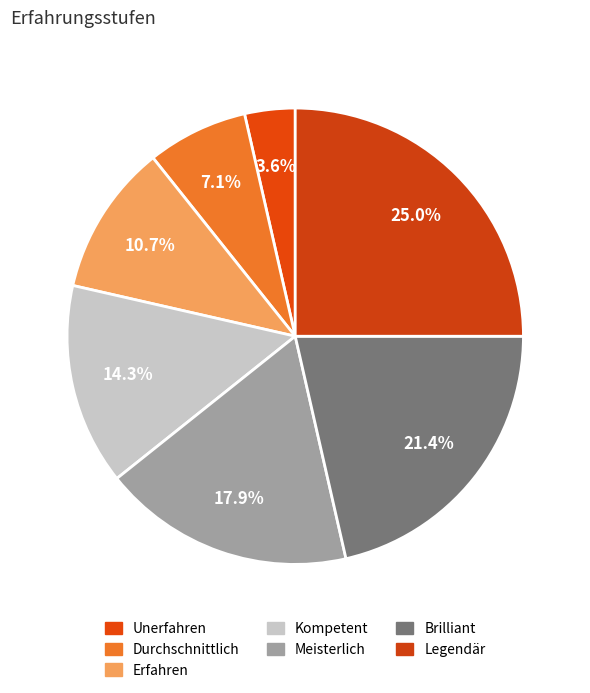

Approximately how many times larger is the value at Legendär compared to Durchschnittlich?

3.5